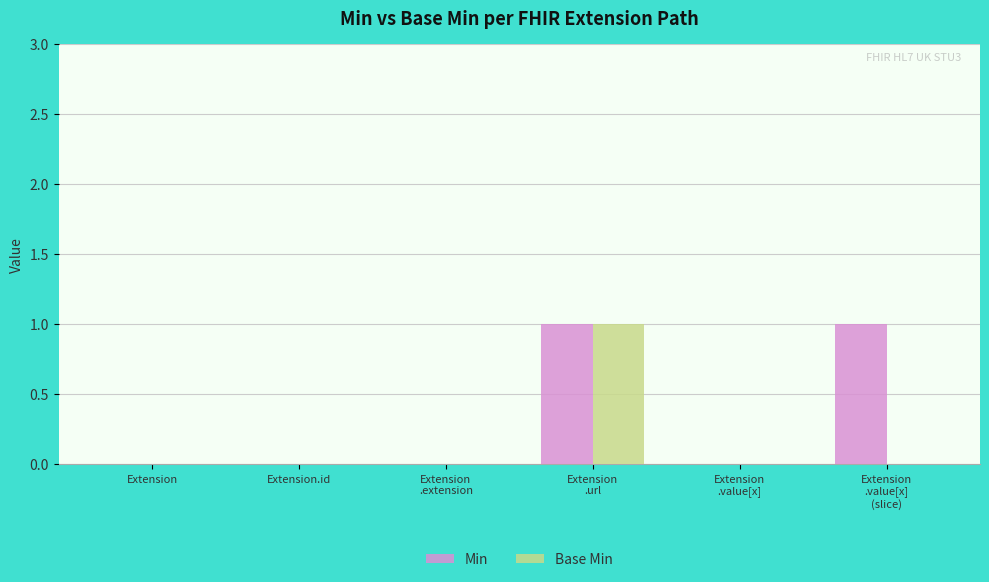

What is the sum of the Base Min values at Extension
.url and Extension
.value[x]
(slice)?

1